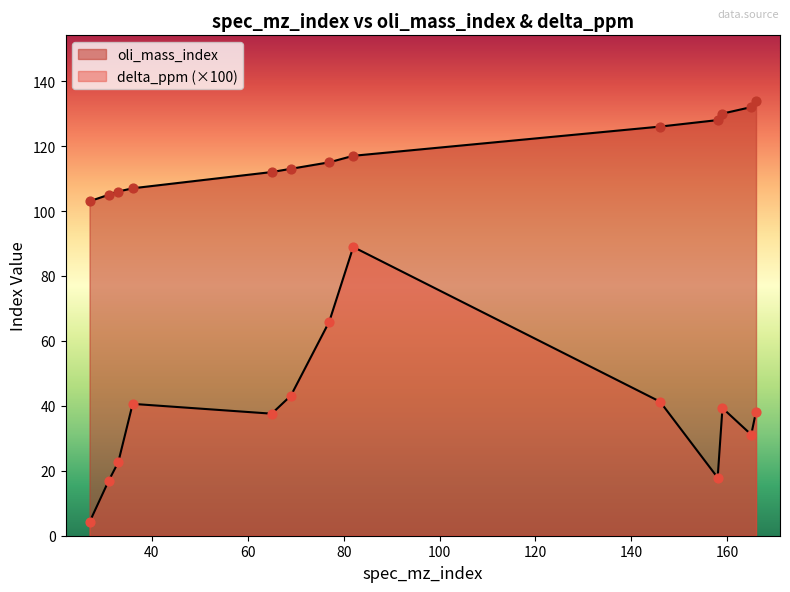

At how many categories does at least one series exceed 123?

5